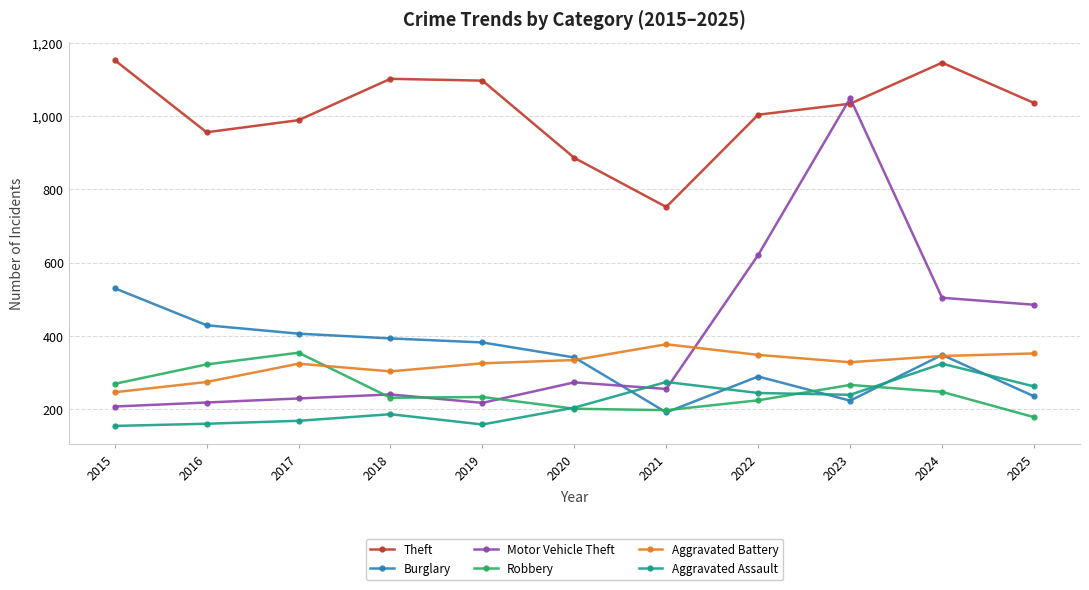

Is it true that Burglary equals 449 at 2020?

False